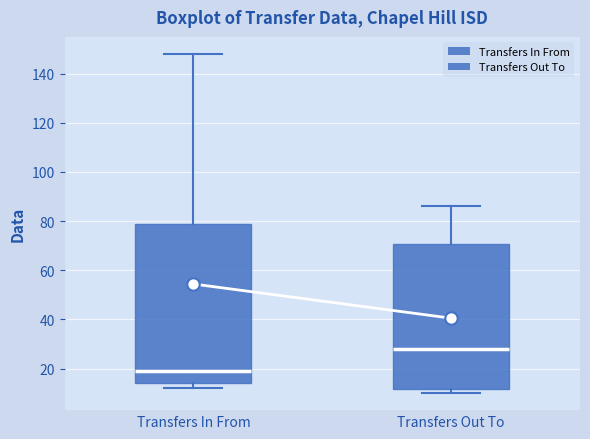

Which box has the highest median line?

Transfers Out To